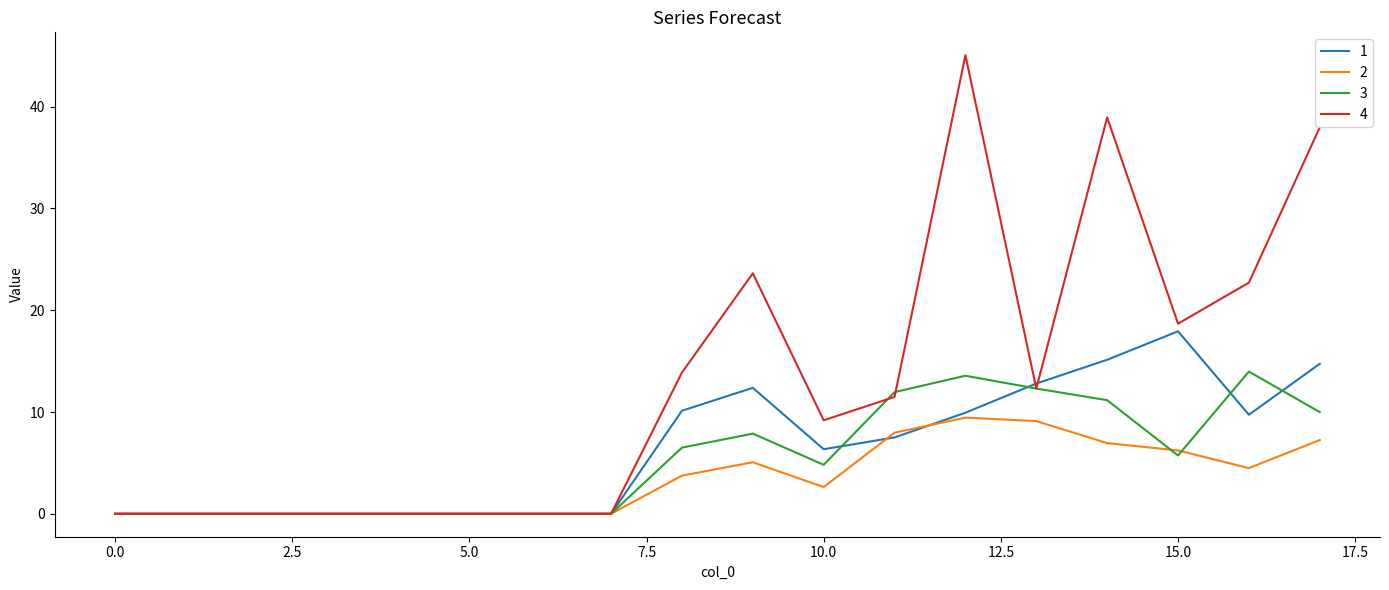

What is the maximum value shown in the chart?

45.0